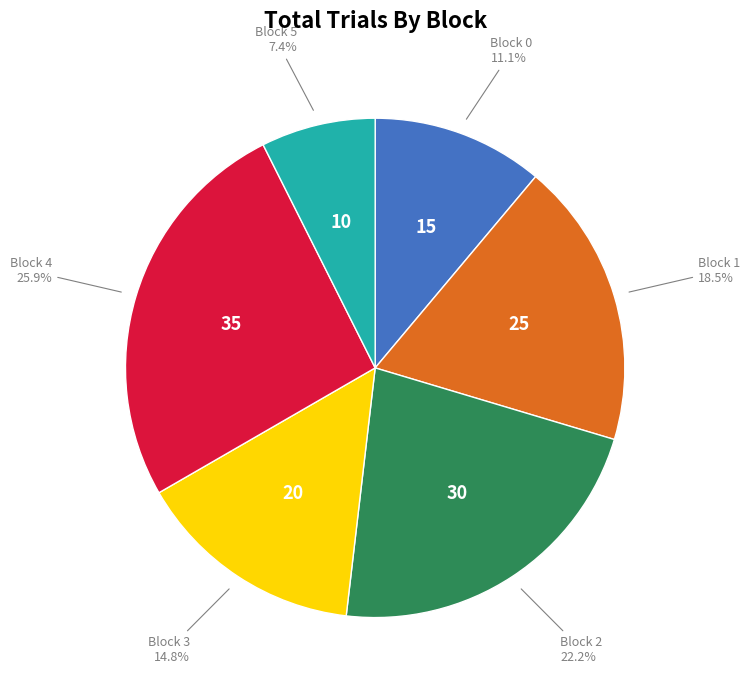

Is there any slice that represents more than half of the pie?

No